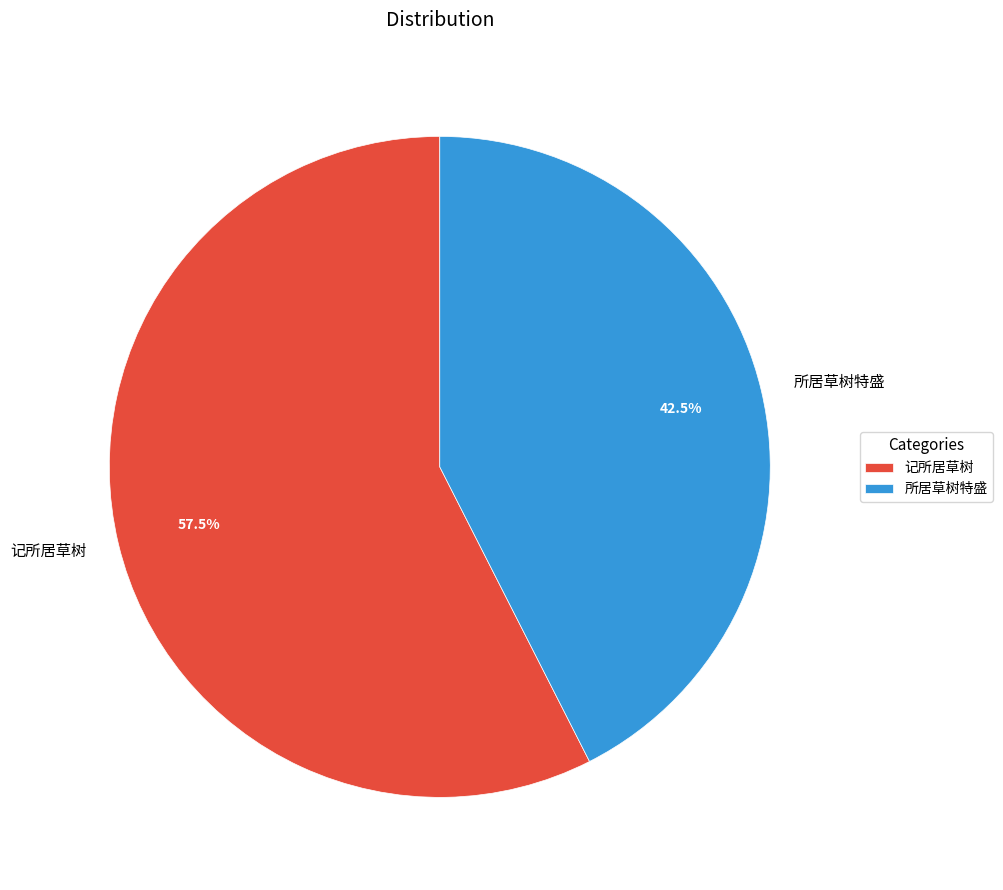

Rank the categories by value from highest to lowest.

记所居草树, 所居草树特盛